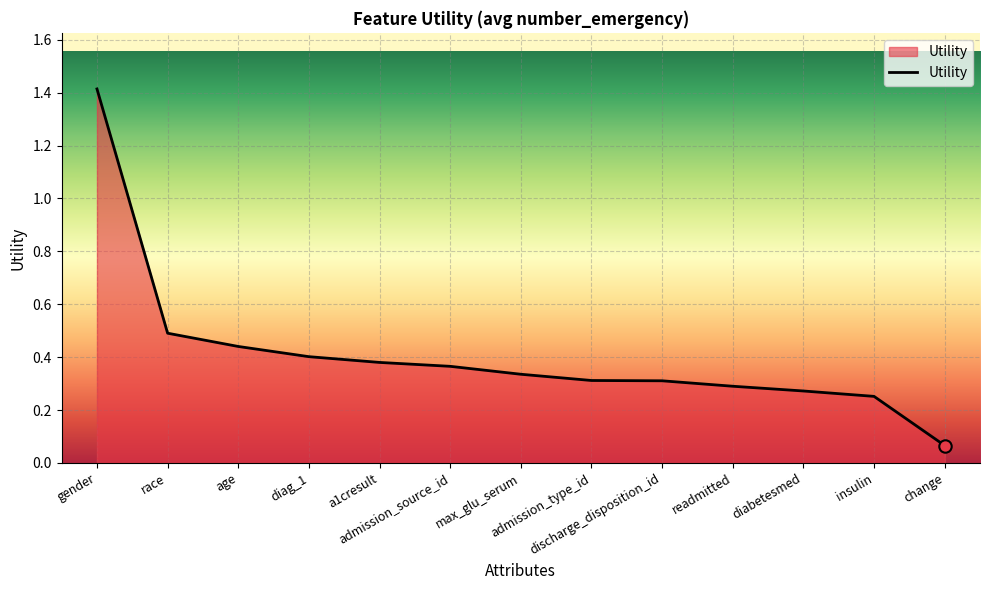

Between admission_type_id and a1cresult, which is larger?

a1cresult